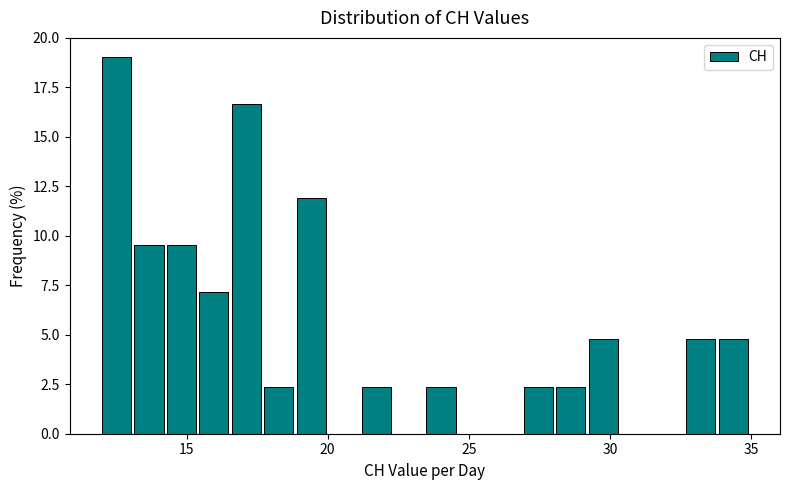

Around what value on the x-axis is the tallest bar? Give the approximate position of its centre, as read against the axis.

12.5